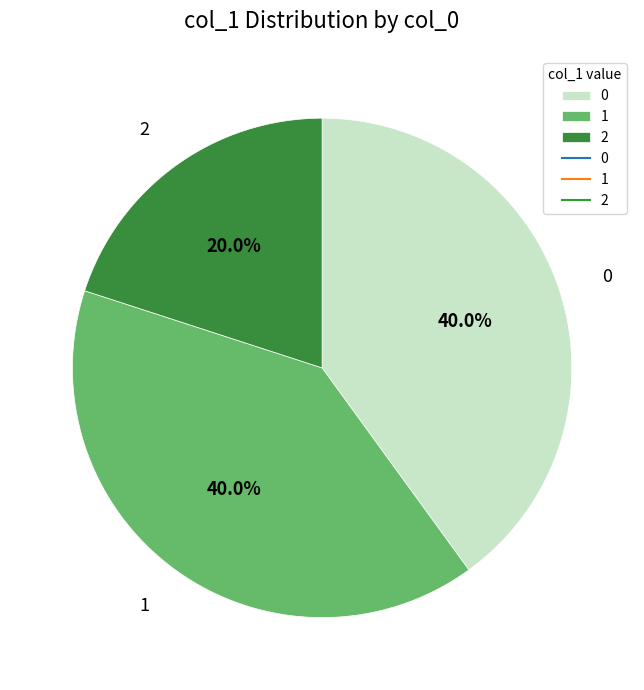

Combined, what portion of the pie is 0 and 2?

60.0%